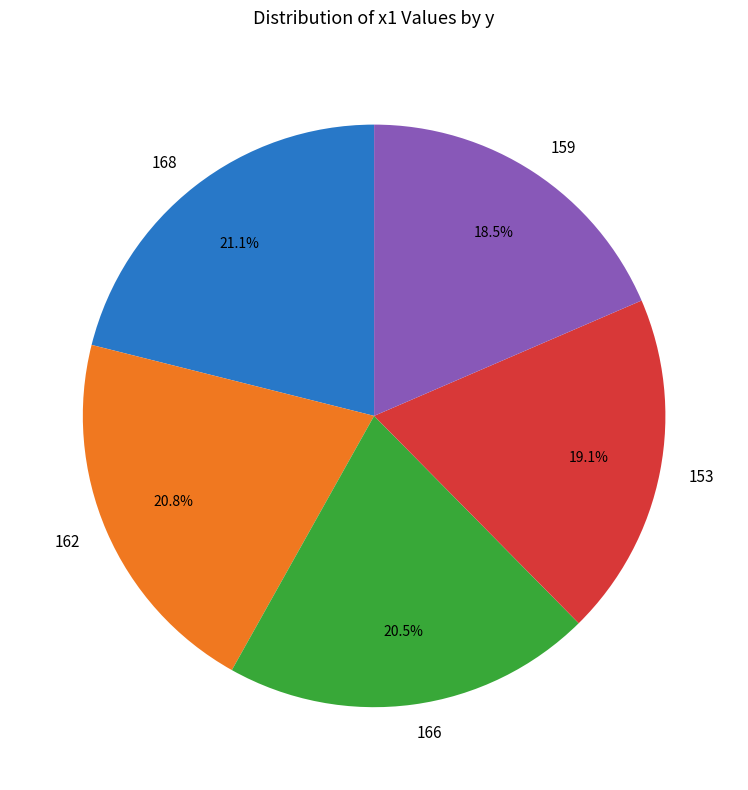

Count the number of slices in the pie.

5